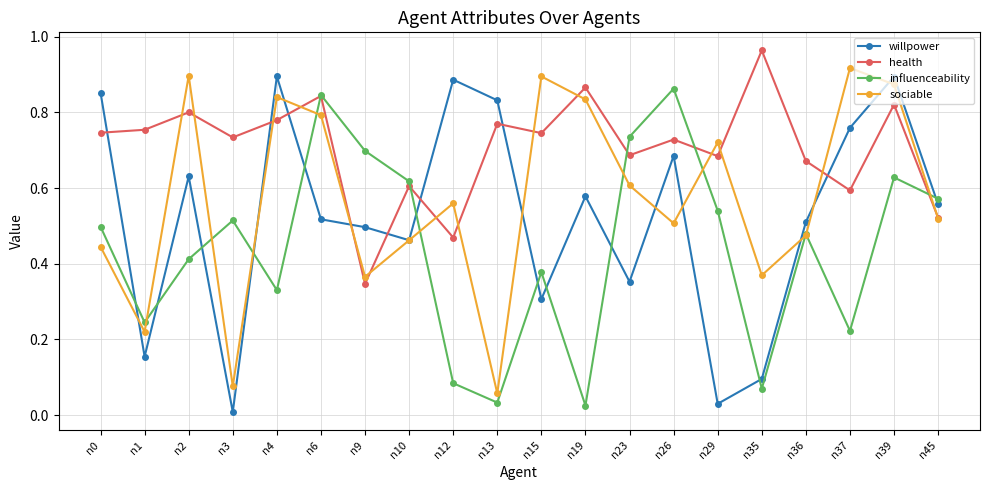

Is it true that sociable equals 0.3 at n36?

False